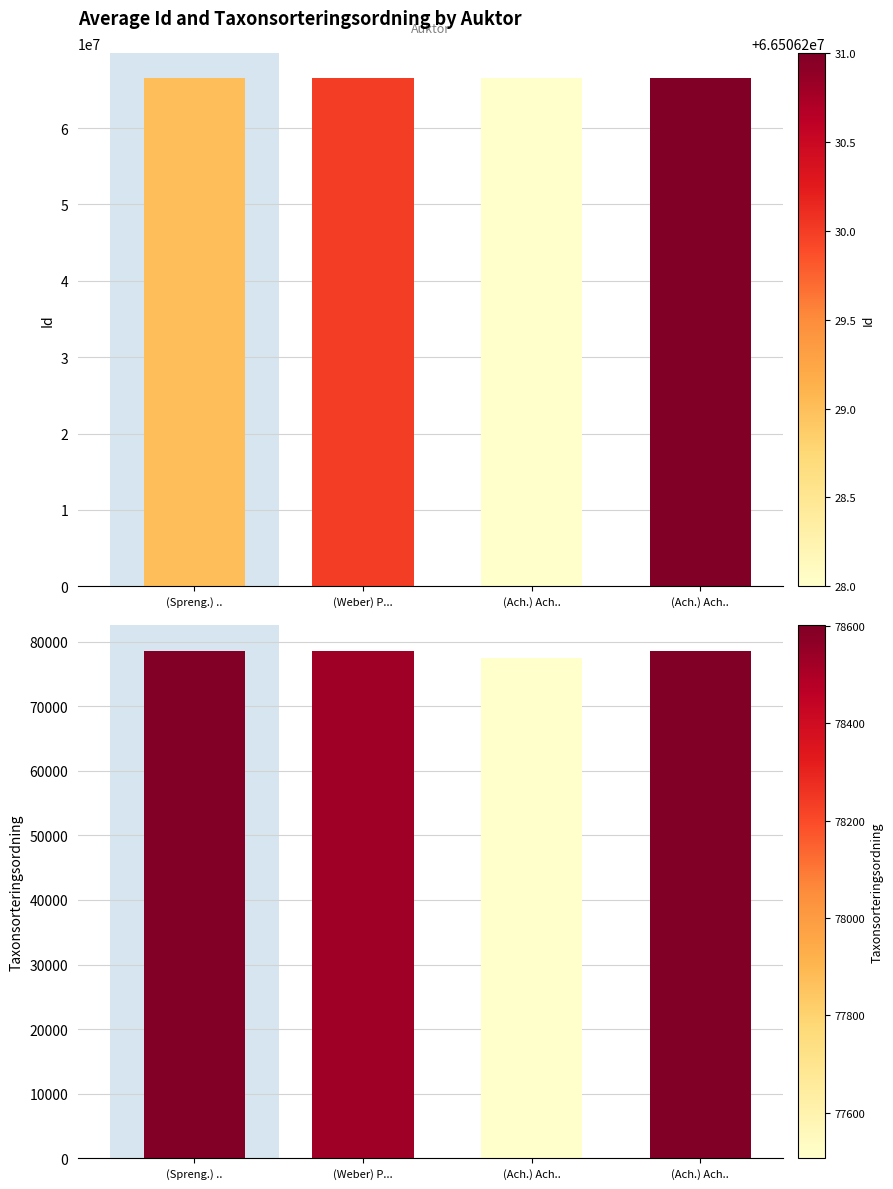

Reading right to left, what are all the values shown in this chart?

Id: (Ach.) Ach..=66506231	(Ach.) Ach..=66506228	(Weber) P...=66506230	(Spreng.) ..=66506229
Taxonsorteringsordning: (Ach.) Ach..=78602	(Ach.) Ach..=77506	(Weber) P...=78533	(Spreng.) ..=78596